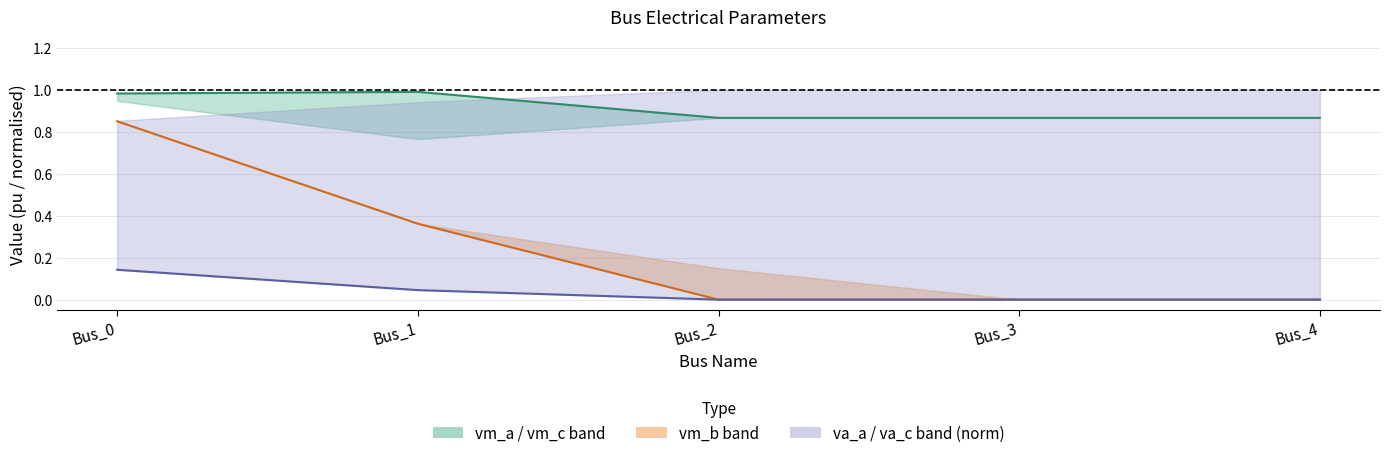

Between Bus_1 and Bus_3, which series saw the biggest shift?

pf_vm_b_pu